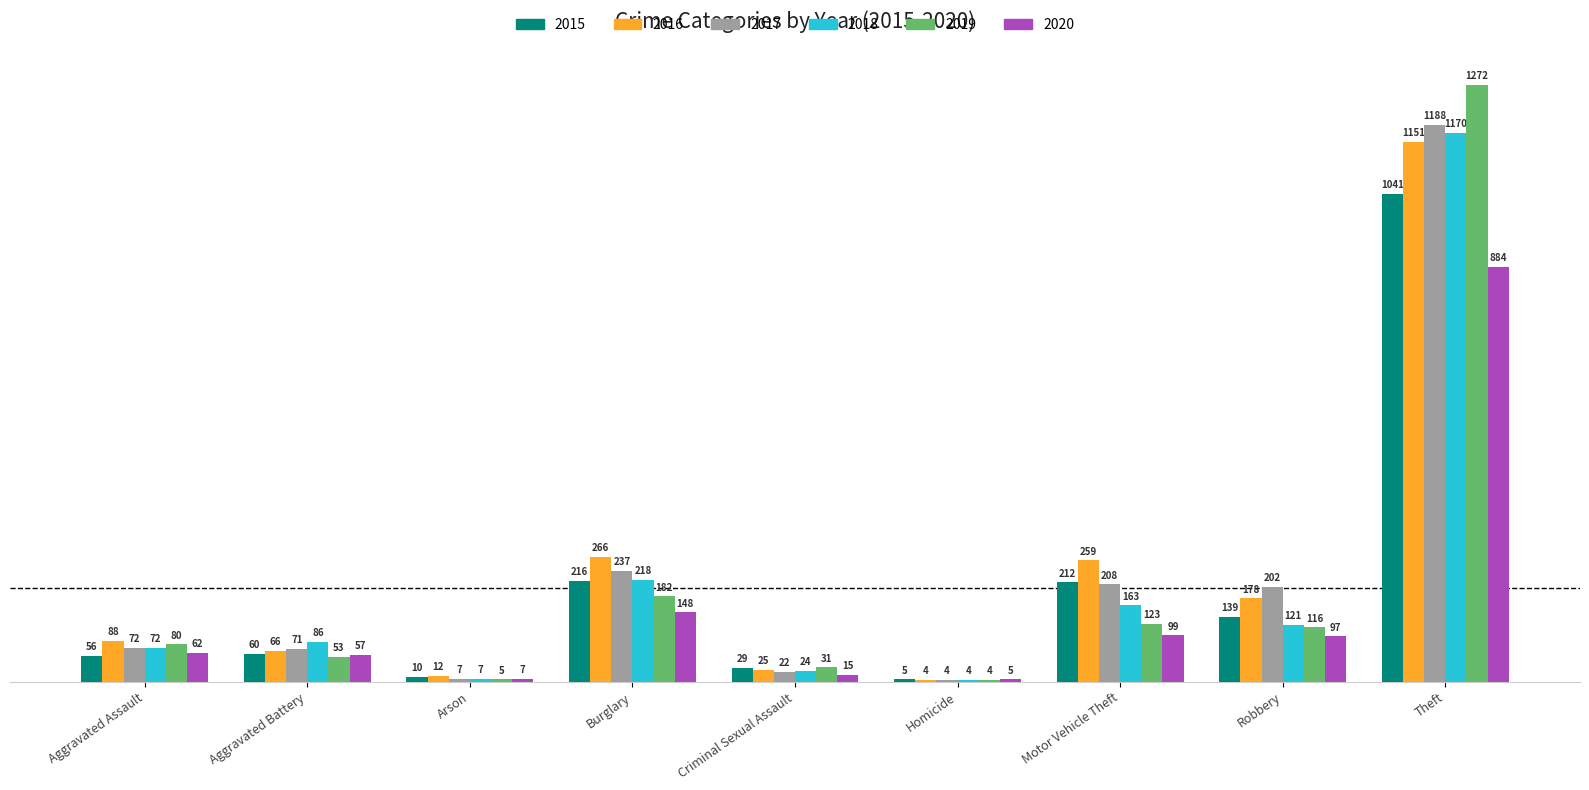

Count the number of data series in this chart.

6